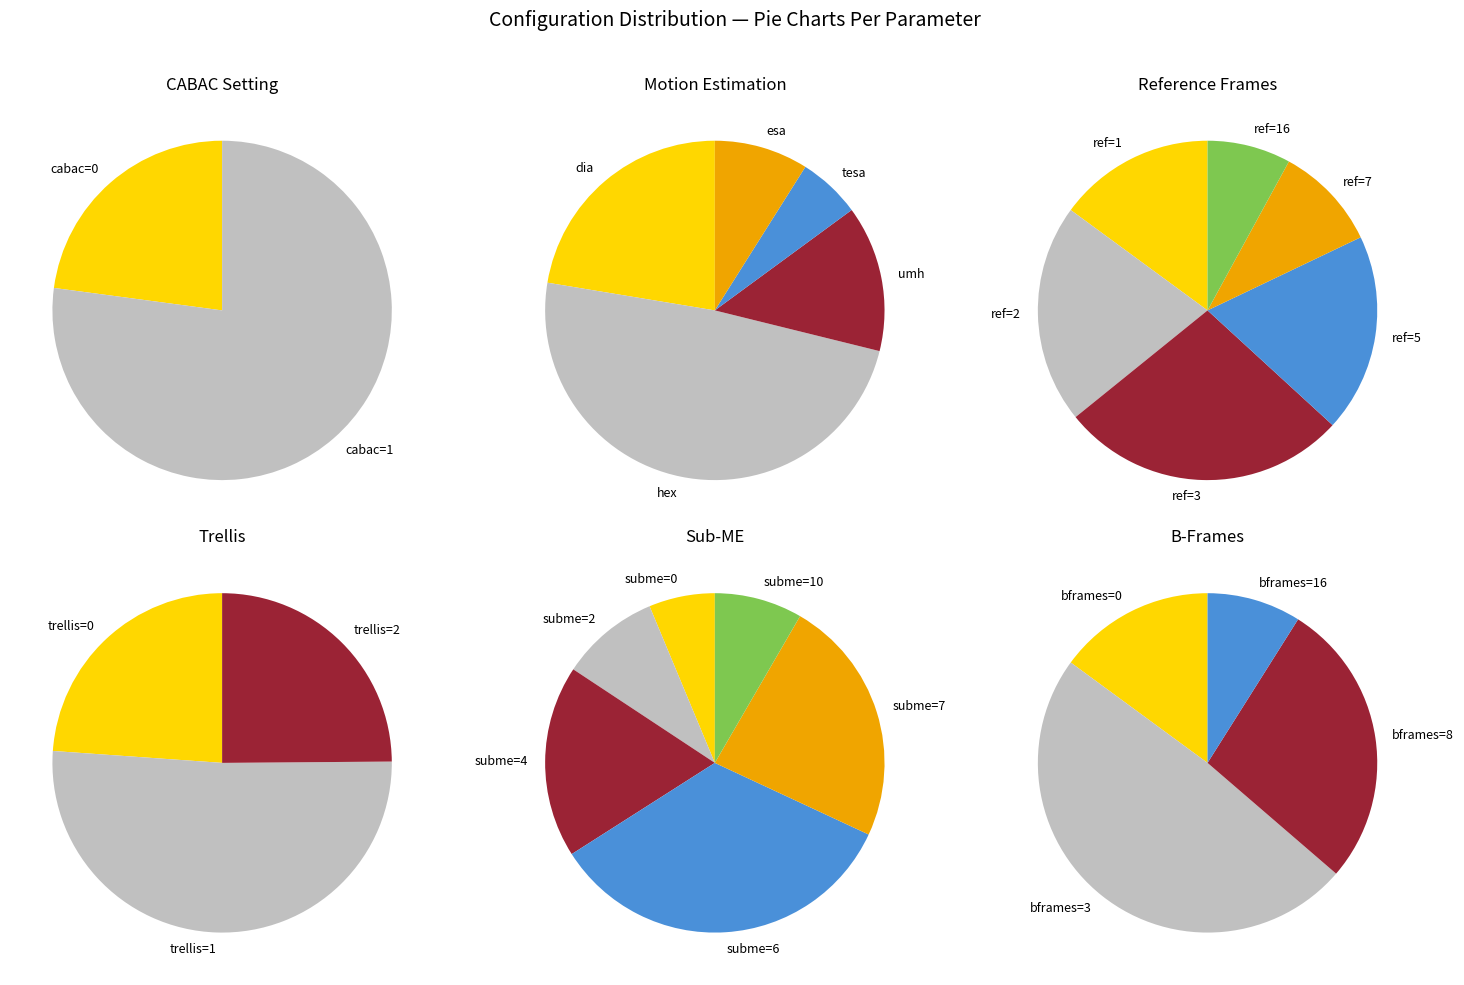

To the nearest percent, what is the combined percentage of cabac=0 and cabac=1?

100%